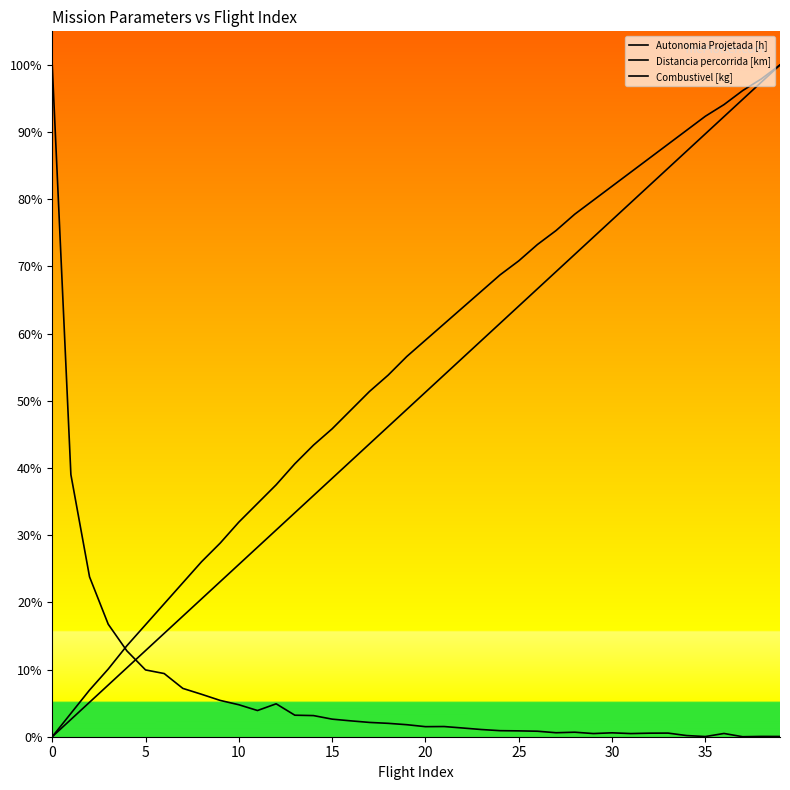

What is the maximum value shown in the chart?

1.0